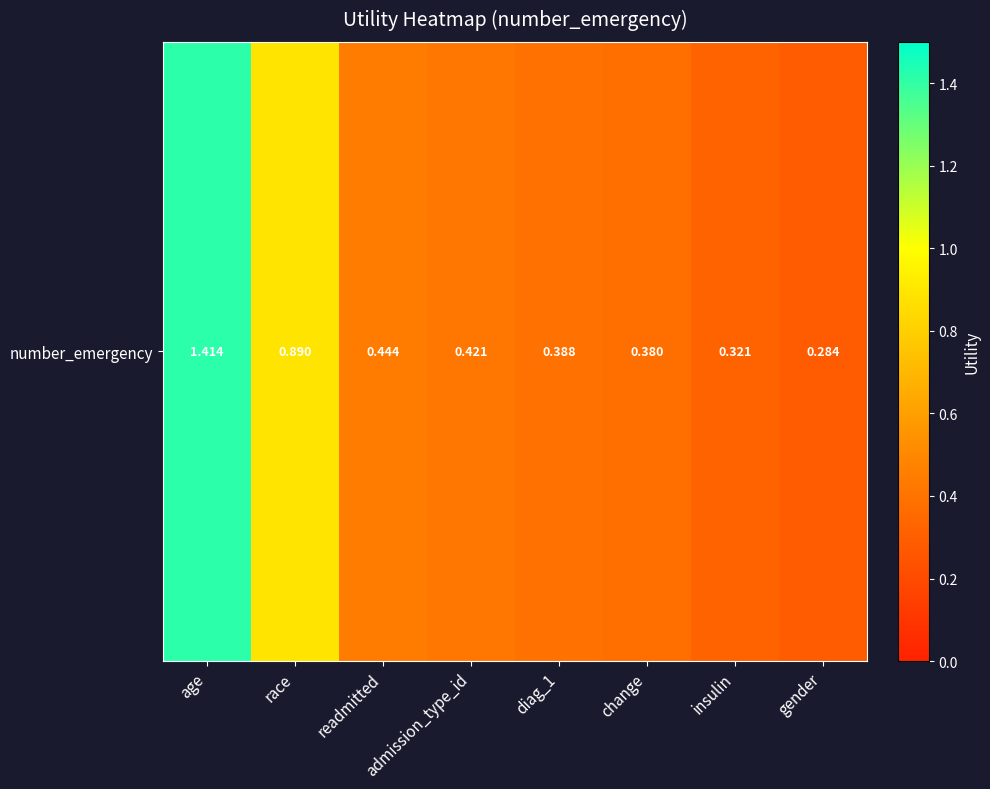

Is it true that the value at gender is 0.1?

False